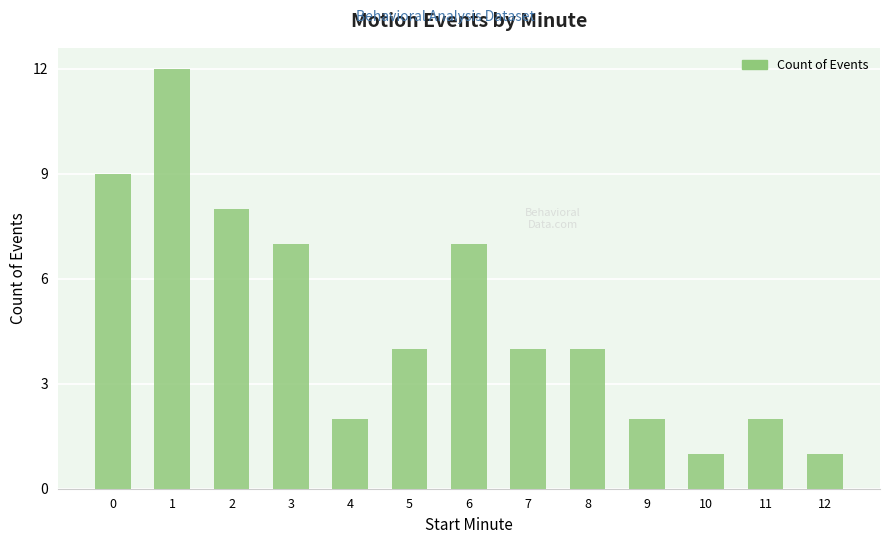

Does the chart contain stacked bars?

No